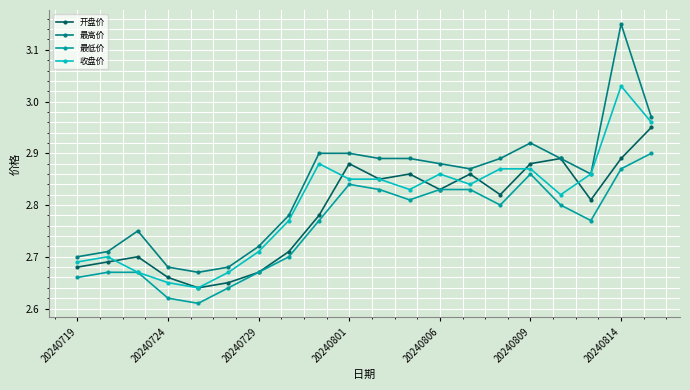

How many 开盘价 values are between 2 and 3?

20